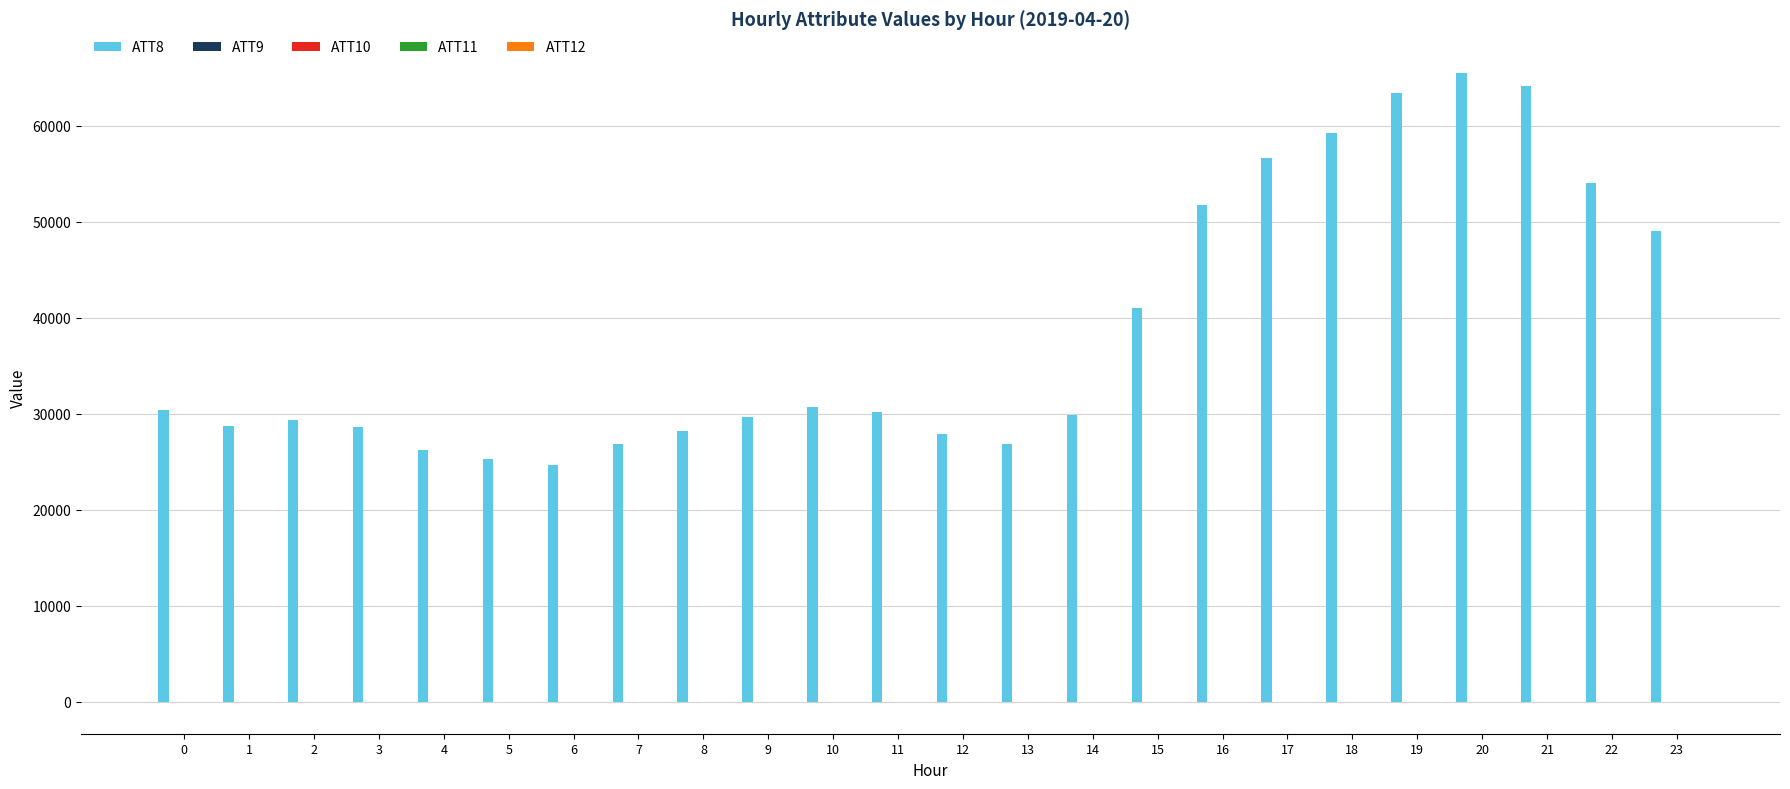

What is the sum of the ATT8 values at 15 and 5?

66300.0